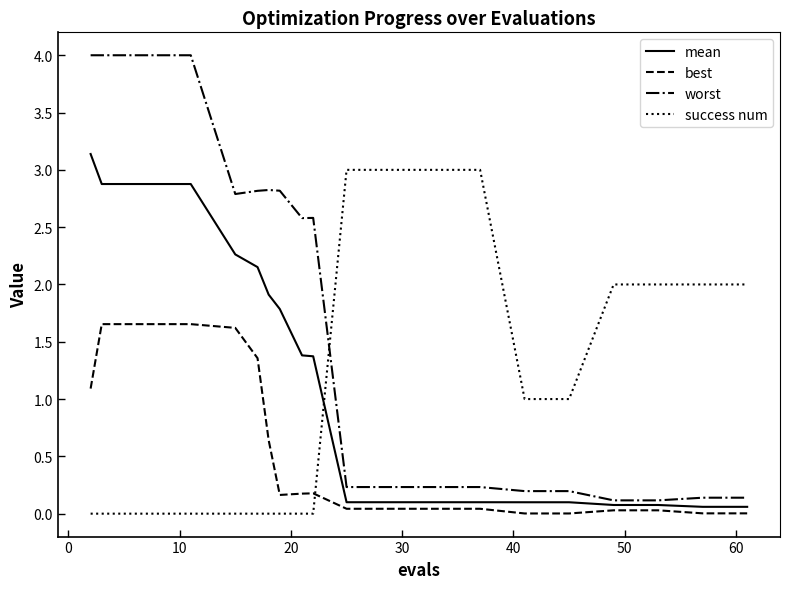

What is the greatest value displayed?

4.0